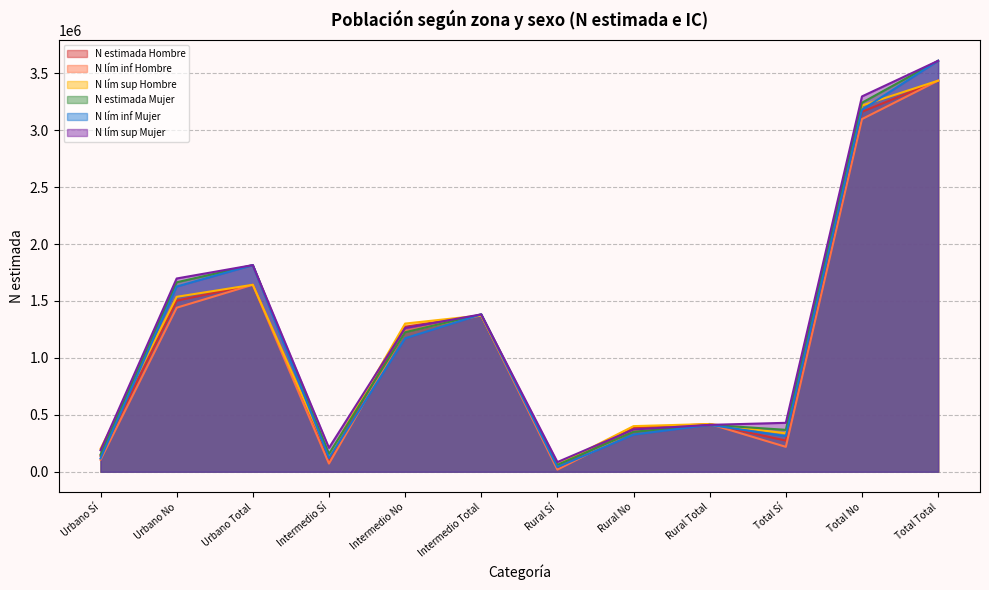

True or false: N lím sup Hombre and N estimada Hombre intersect in this chart.

False